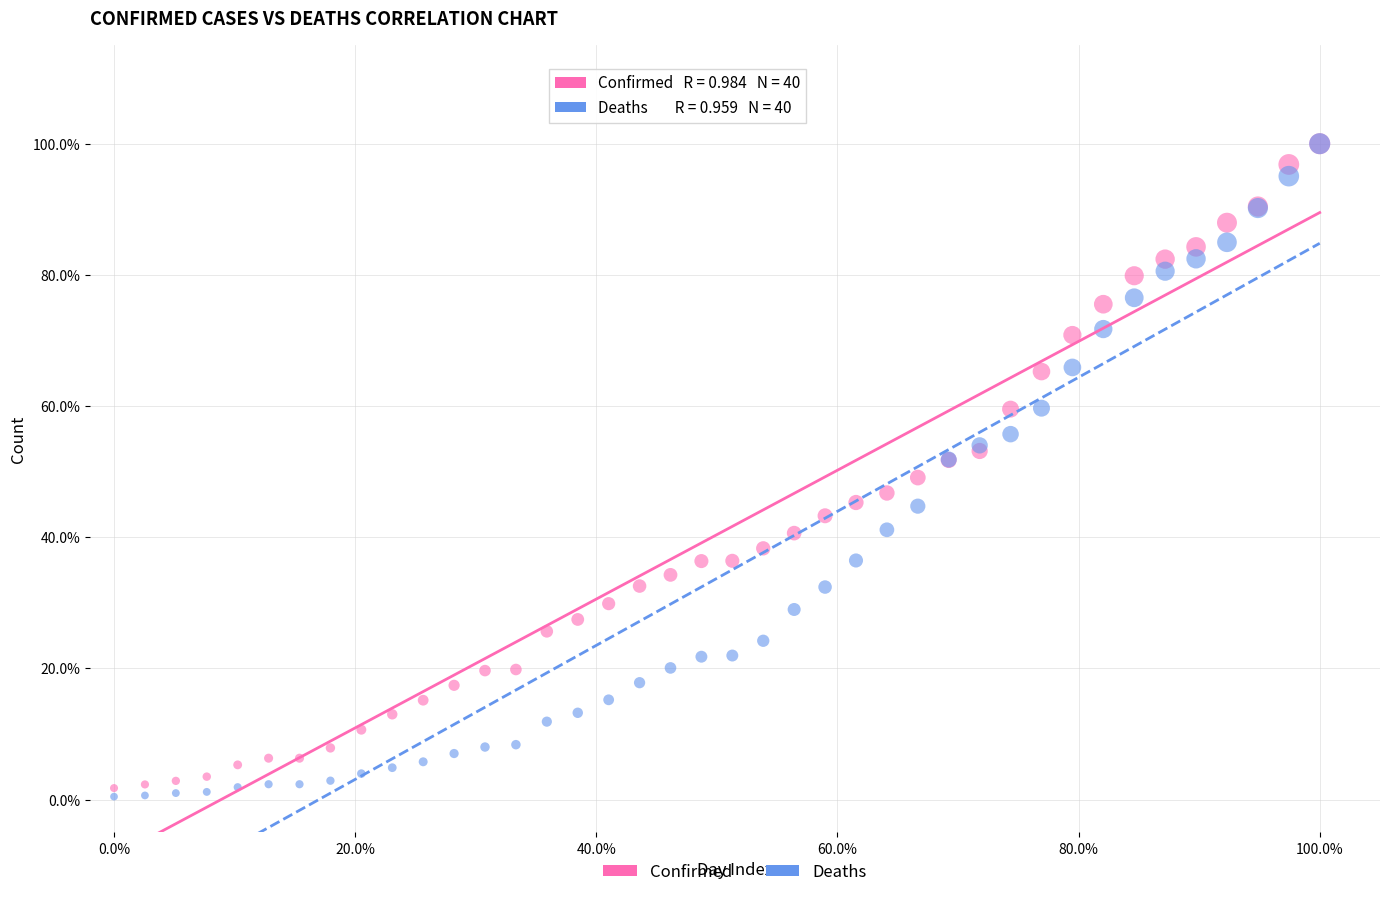

Which series contains the lowest Y value?

Deaths